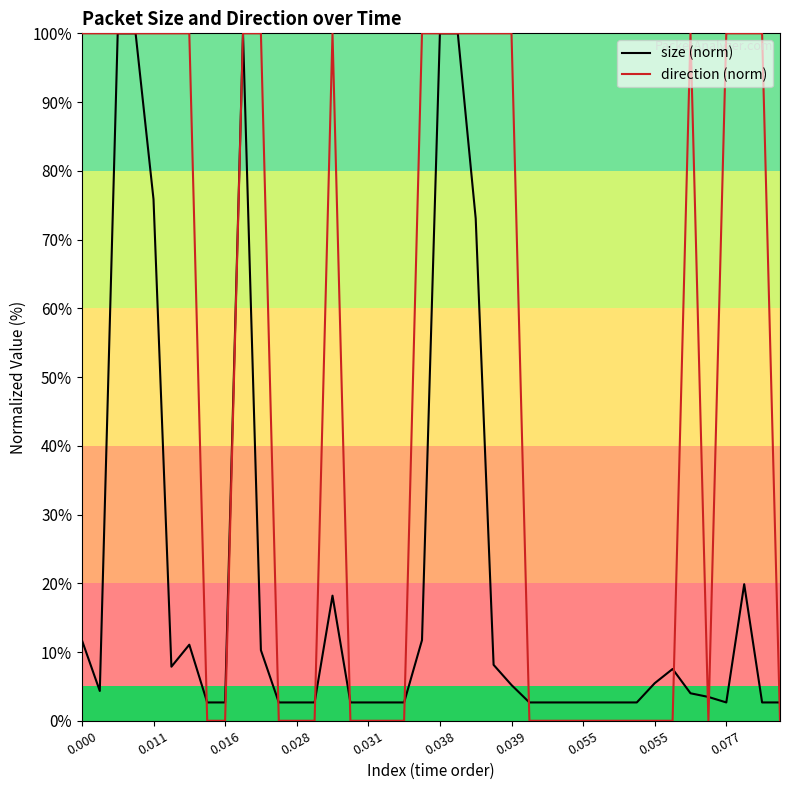

What is the highest value of the direction (norm) series?

100.0